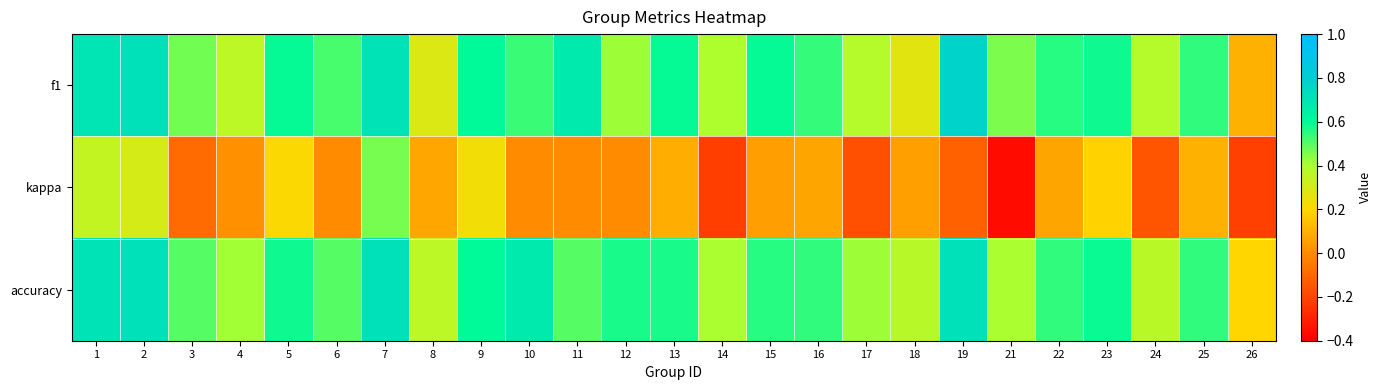

Rank the series at 14 from highest to lowest value.

accuracy, f1, kappa